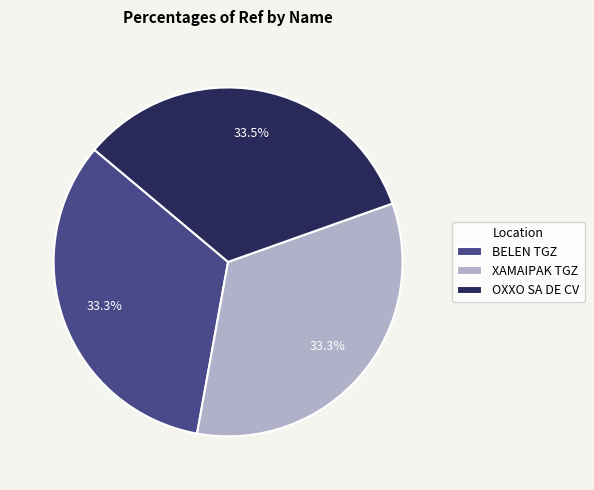

Does XAMAIPAK TGZ account for over 50% of the chart?

No